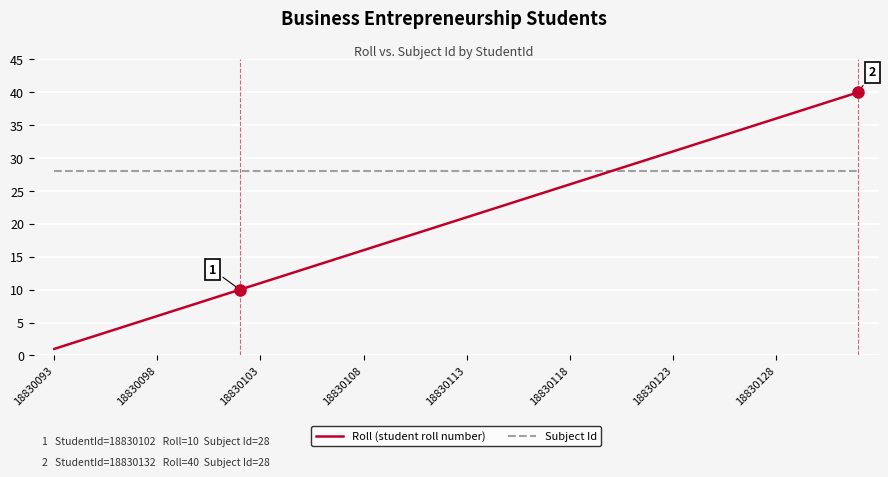

At how many categories does at least one series exceed 7?

40